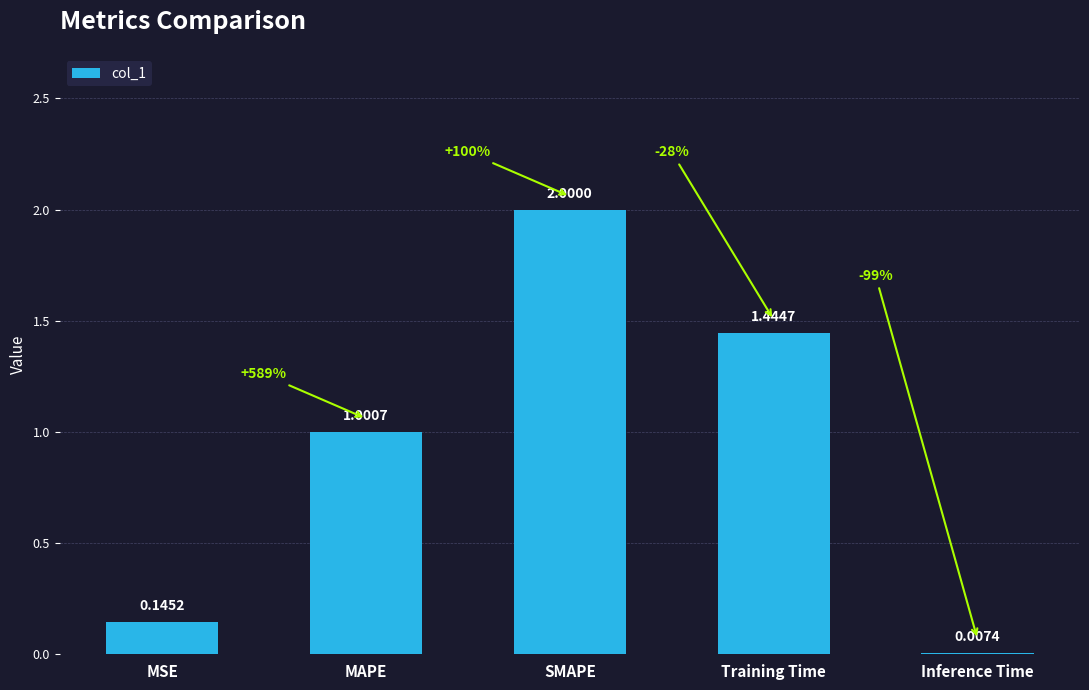

Which has a higher value, MSE or SMAPE?

SMAPE